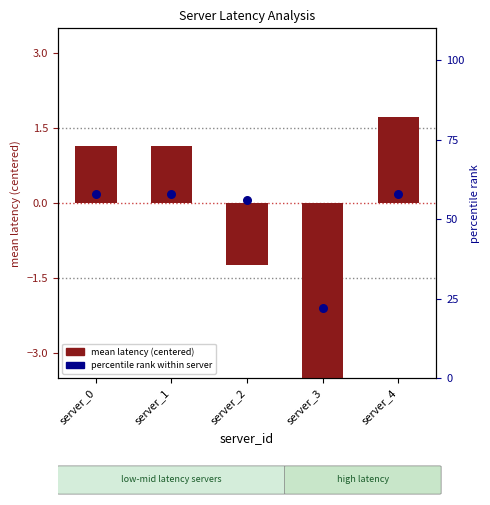

At how many categories does at least one series exceed 42?

4